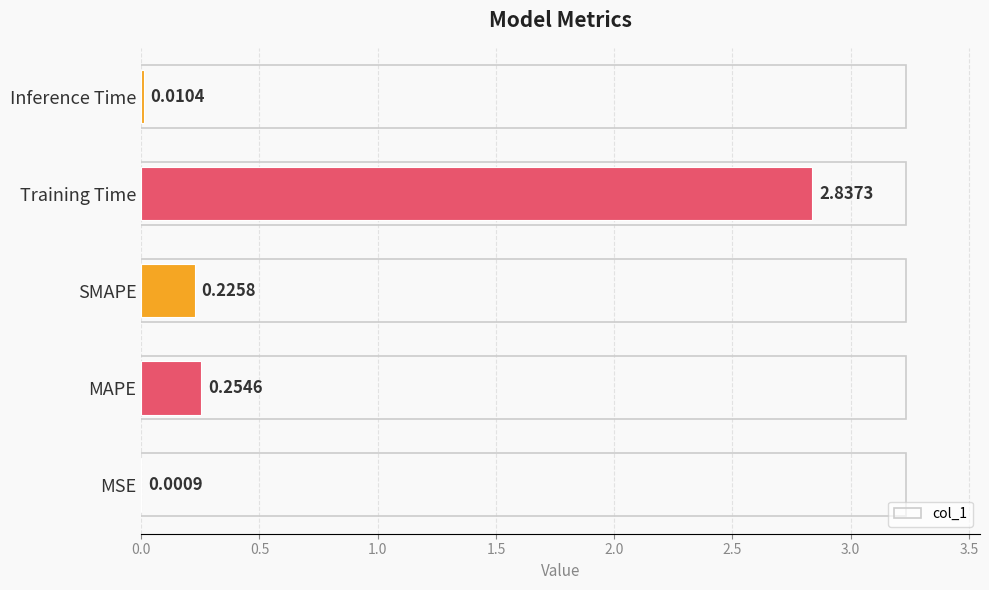

At which label is the value closest to 1?

MAPE